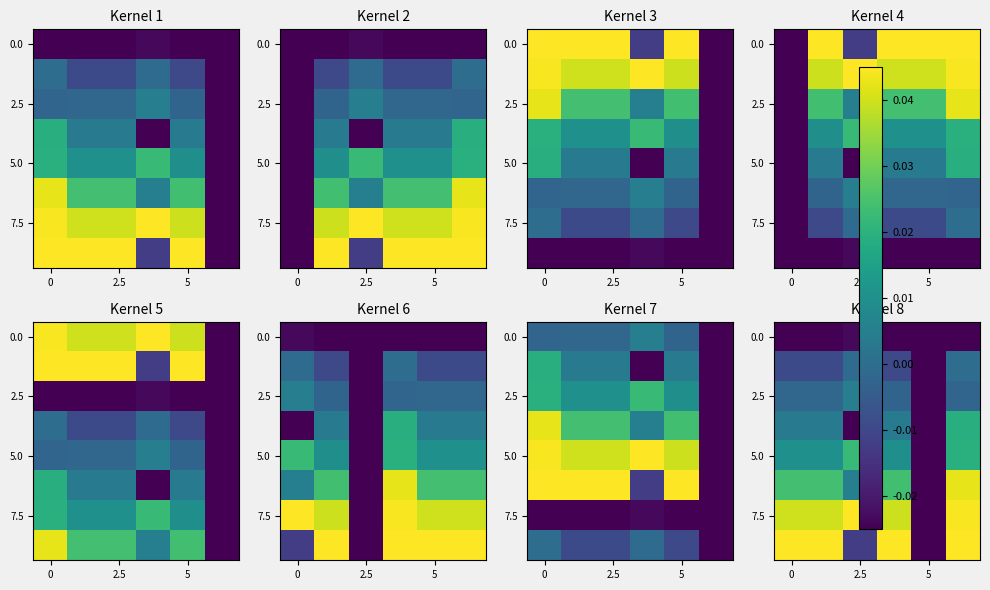

At which category does the chart reach its peak across all series?

2.5